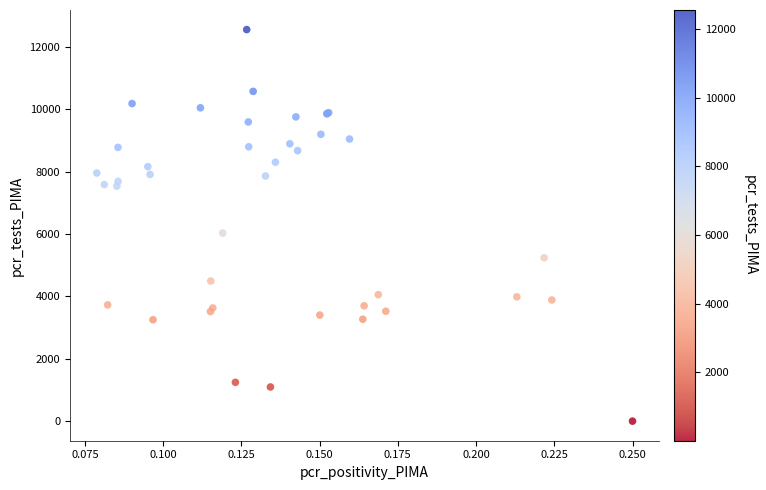

What Y value in the scatter plot is closest to 6278?

6031